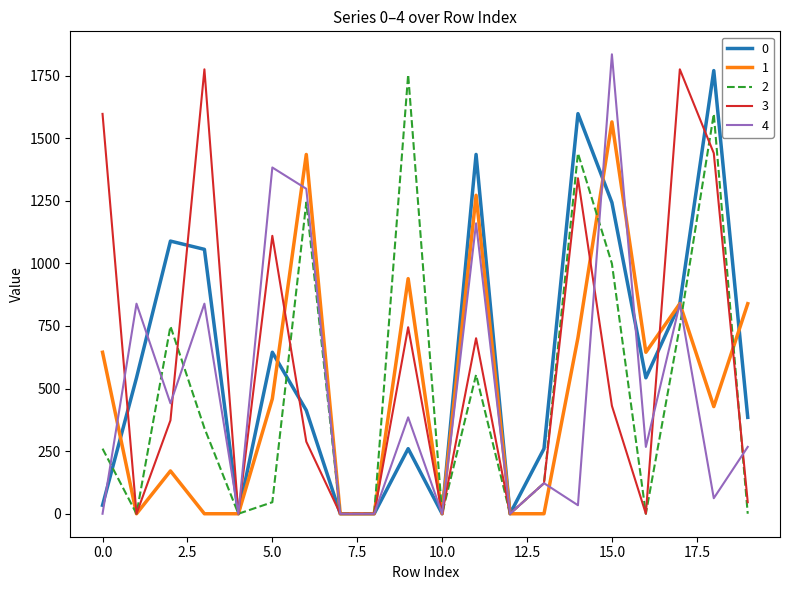

What is the highest value of the 2 series?

1754.0